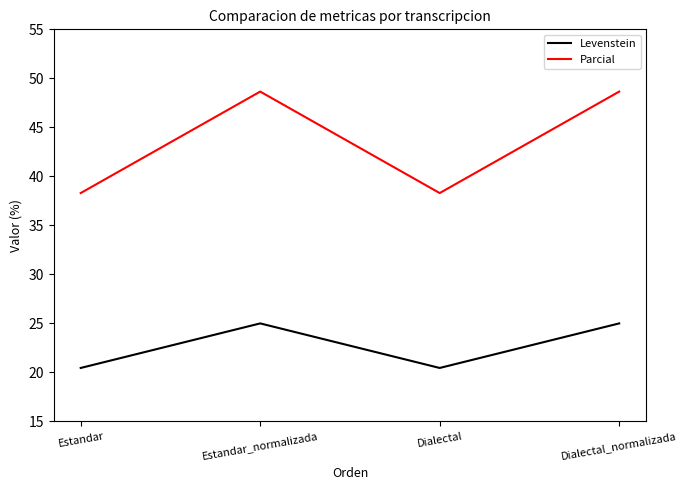

Between Estandar and Estandar_normalizada, which series saw the biggest shift?

Parcial